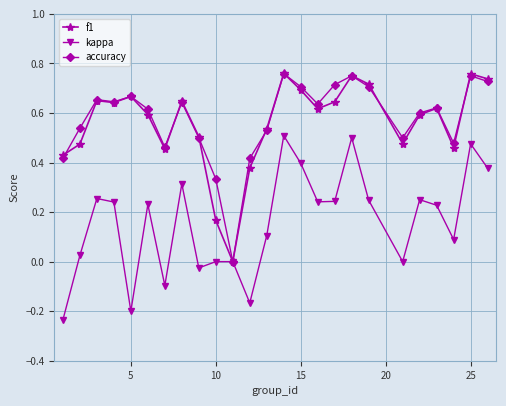

True or false: accuracy has more than 2 points higher than both neighbors.

True